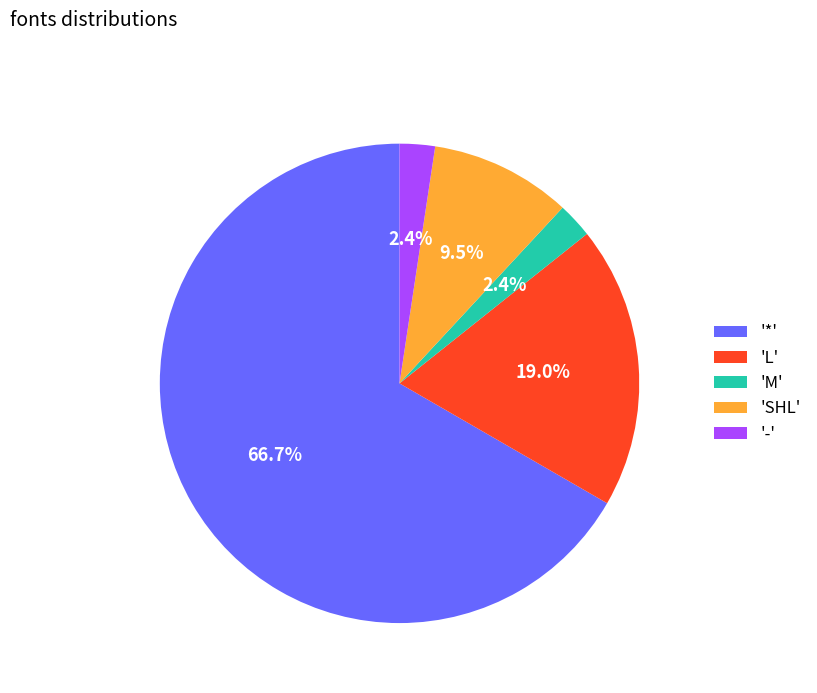

Which category has the biggest portion of the pie?

*